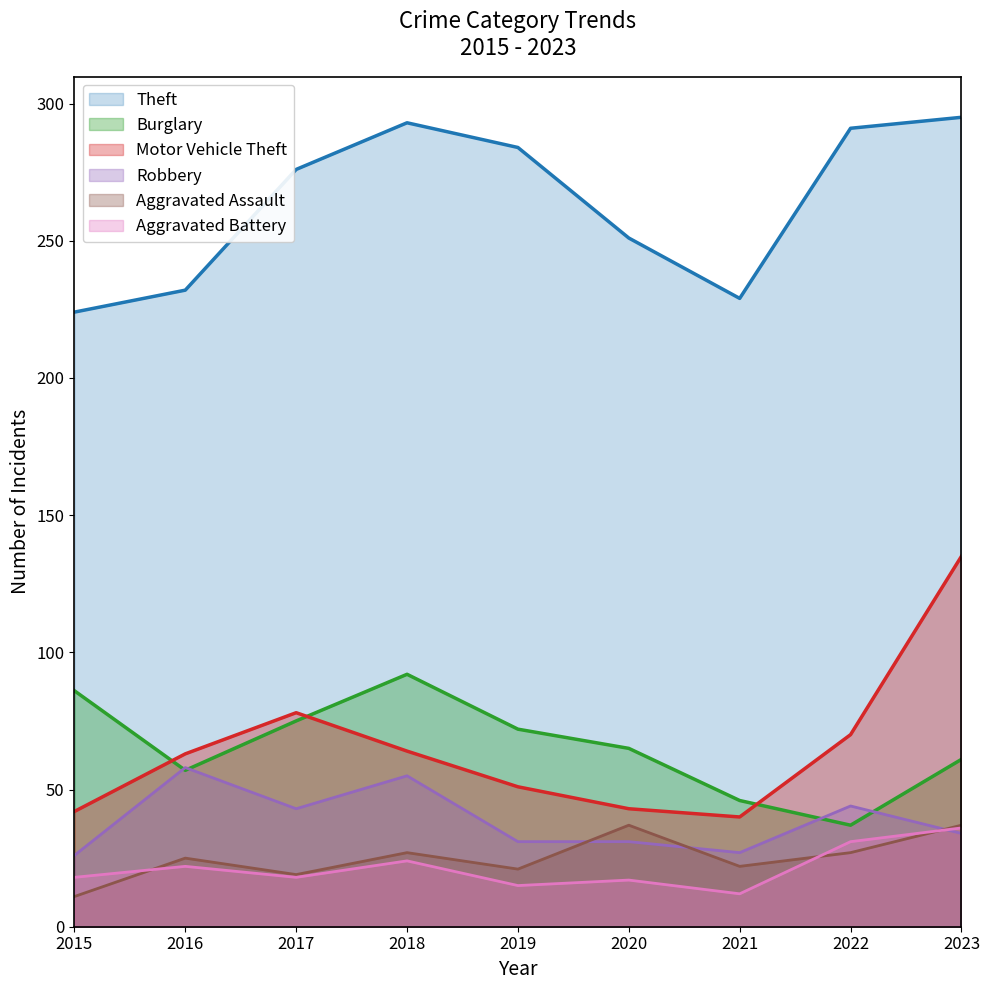

Rank the series by their maximum value, from highest to lowest.

Theft, Motor Vehicle Theft, Burglary, Robbery, Aggravated Assault, Aggravated Battery